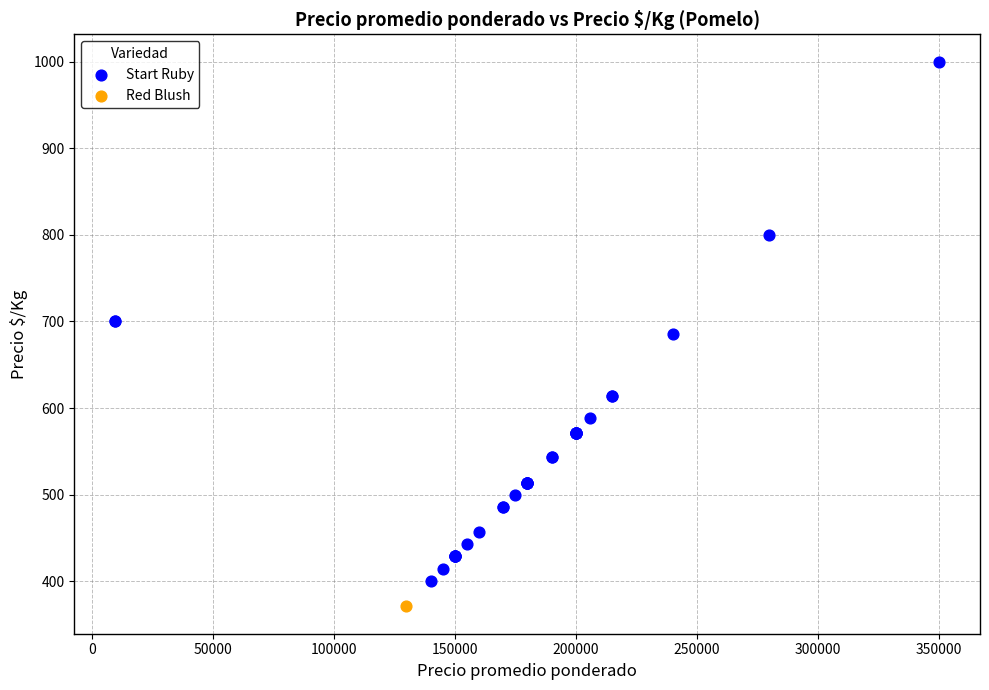

What are all the series names shown in the legend?

Start Ruby, Red Blush